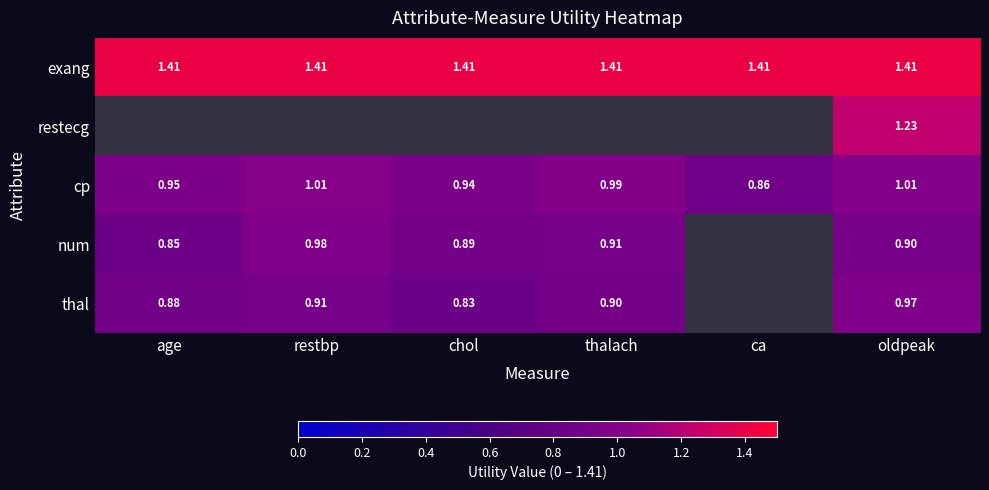

Is the value of num at age greater than the value of cp at oldpeak?

No